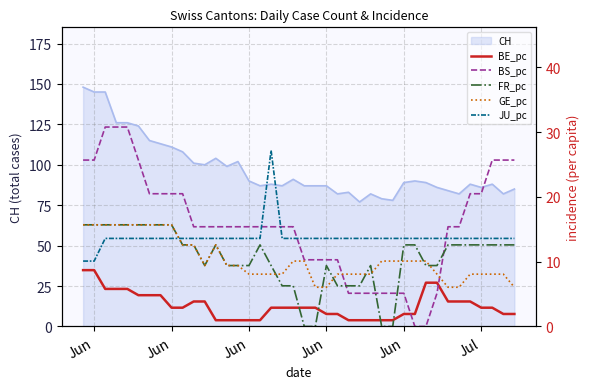

What is the difference between the maximum and minimum values in the FR_pc series?

15.7